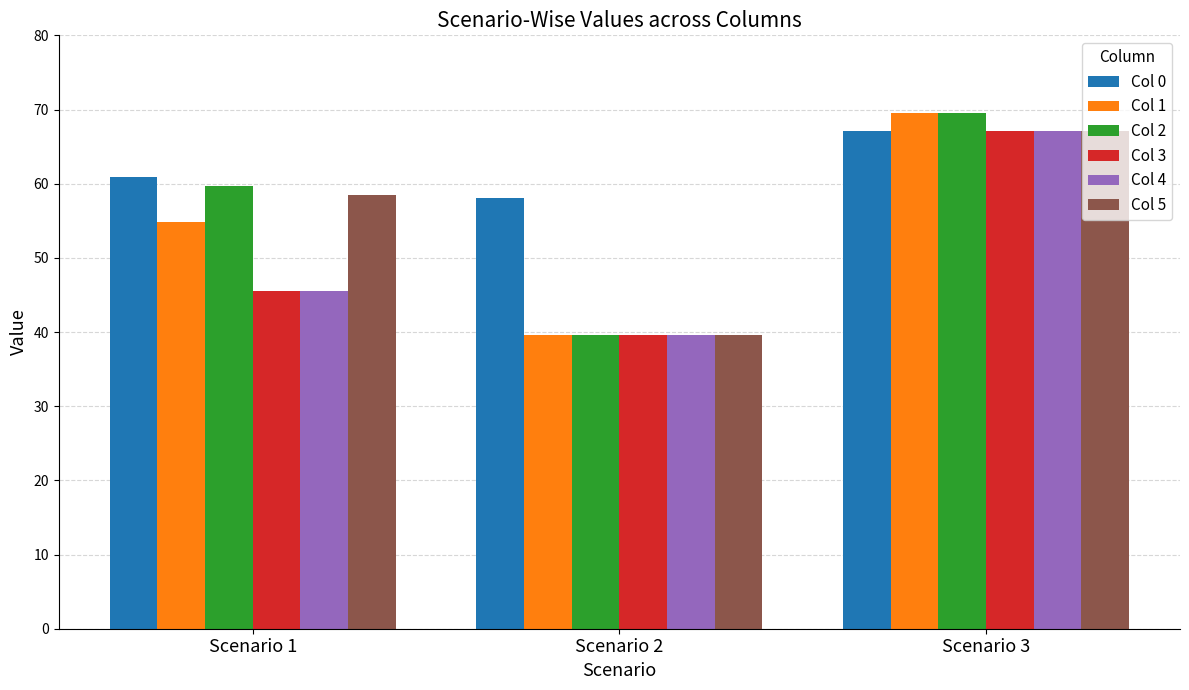

How many series are shown in this chart?

6